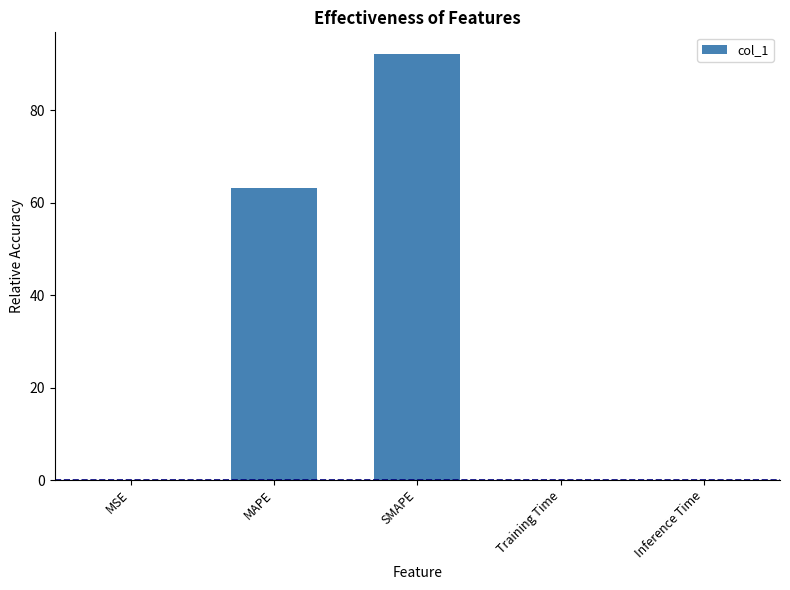

How many distinct data groups are displayed?

1